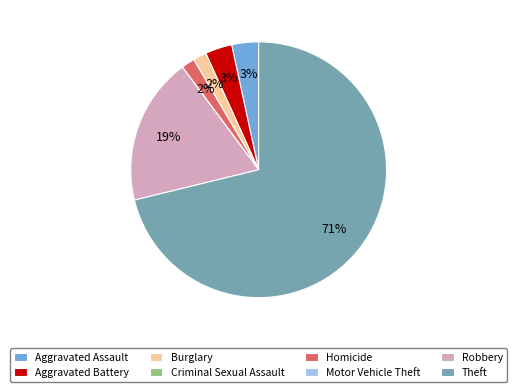

True or false: Burglary accounts for 2% of the total.

True